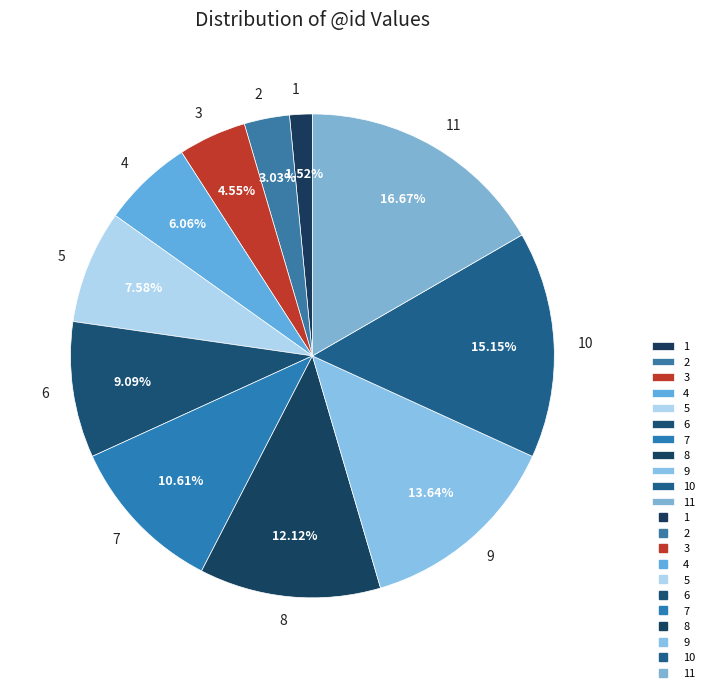

Combined, what portion of the pie is 1 and 6?

10.6%